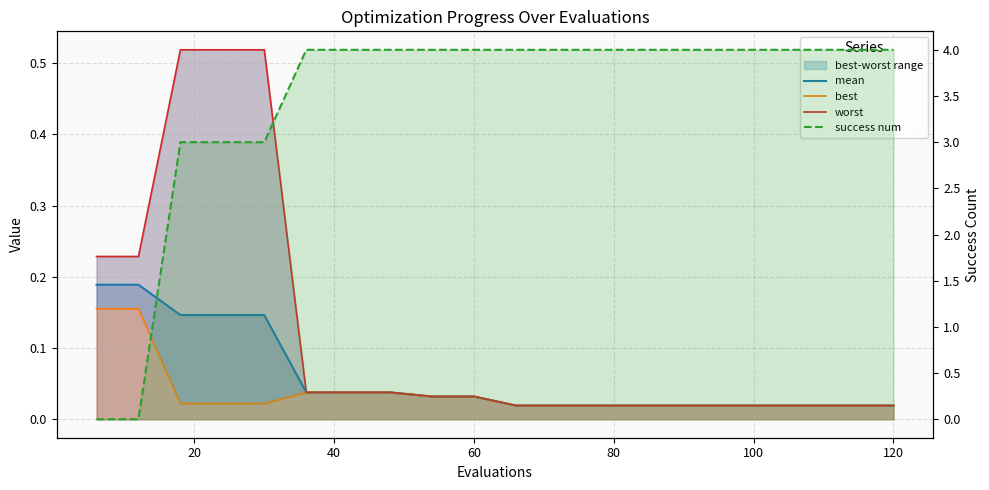

True or false: success num has more than 1 interior local peaks.

False